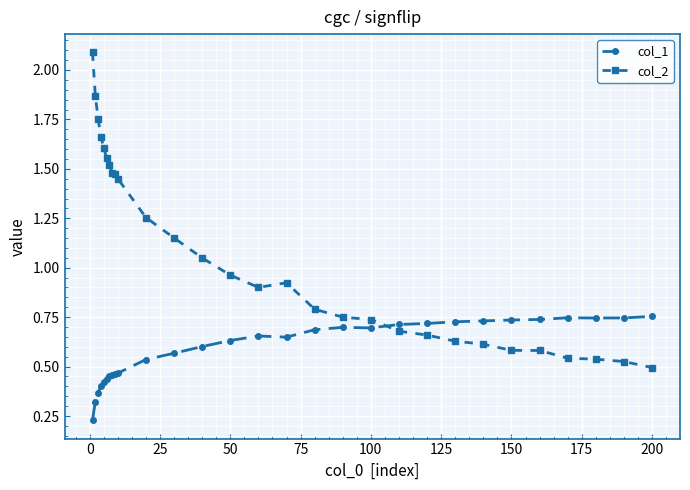

What is the average value of the col_2 series?

1.1